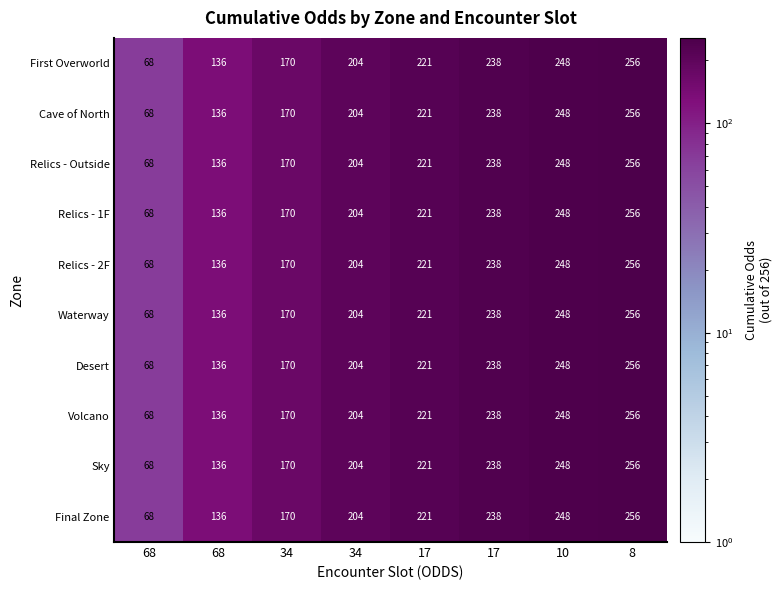

Which series has the widest spread of values?

First Overworld